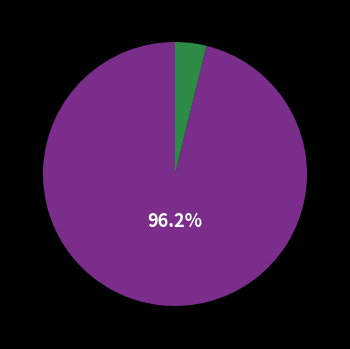

To the nearest percent, what is the difference between the largest and smallest slice percentages?

92%